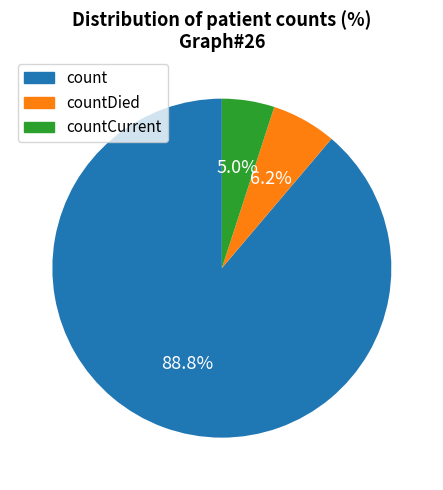

To the nearest percent, what is the difference between the largest and smallest slice percentages?

84%